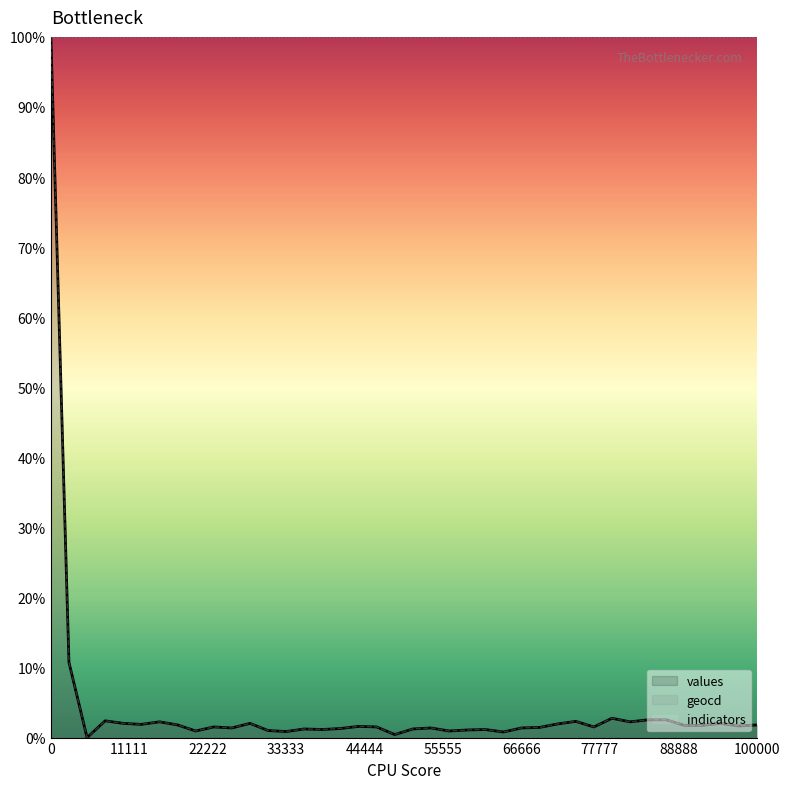

What is the difference between the geocd values at 31 and 16?

1.5